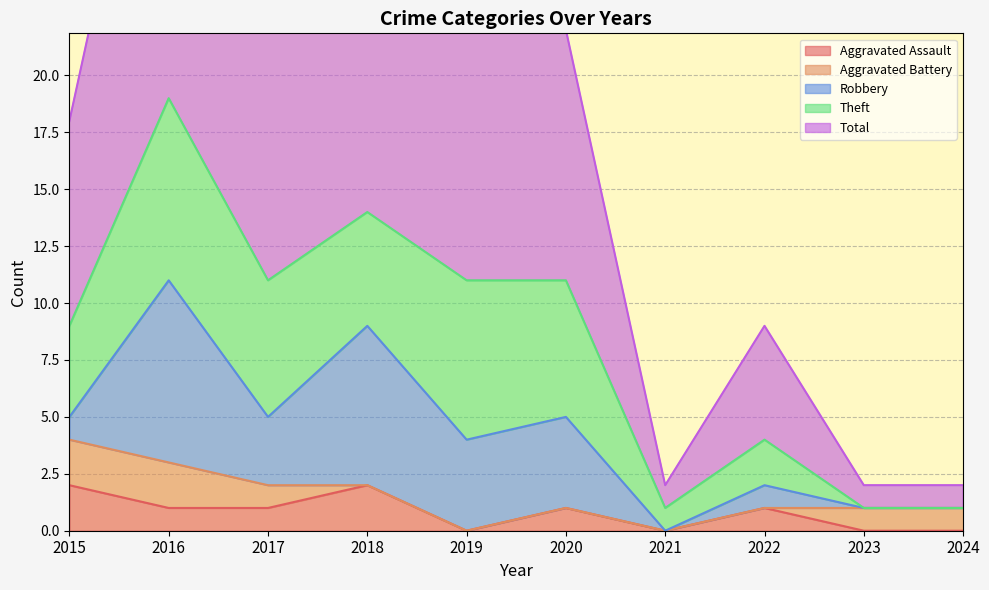

What is the sum of all Theft values?

39